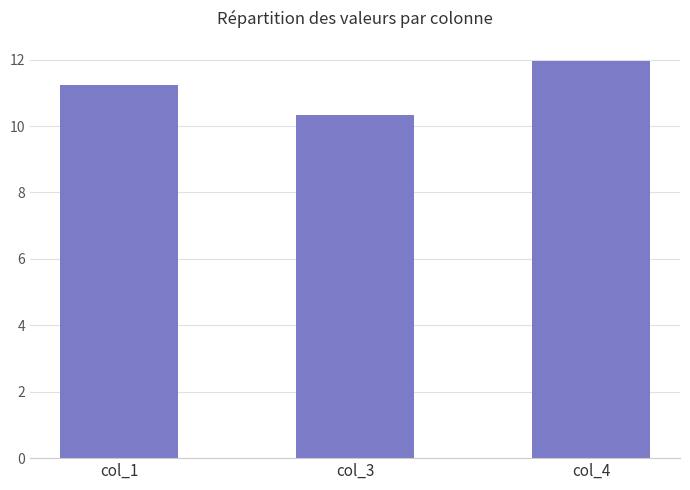

List the labels in order of value, smallest first.

col_3, col_1, col_4